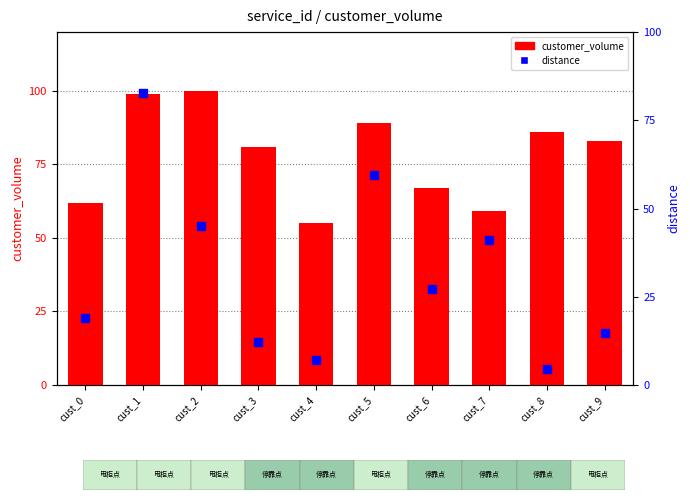

What are all the series names shown in the legend?

customer_volume, distance